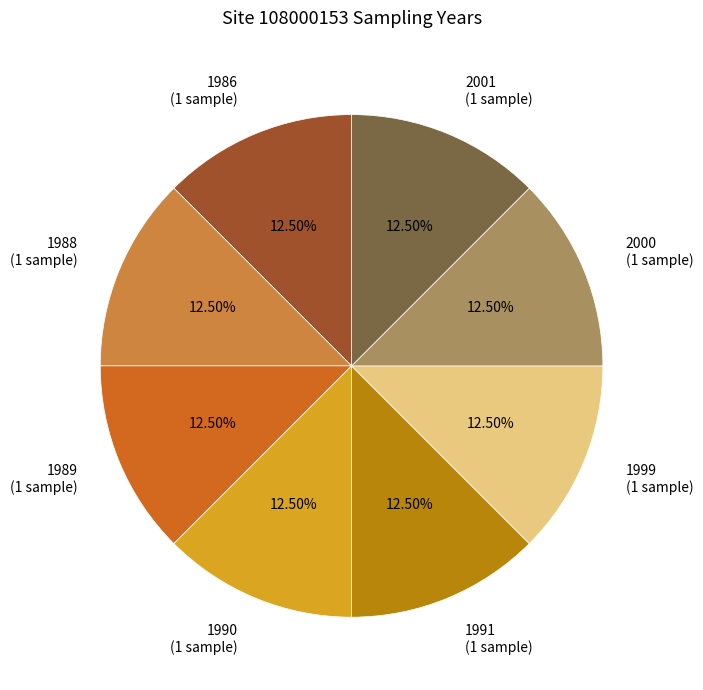

Is the sum of 1989 (1 sample) and 1991 (1 sample) greater than half?

No